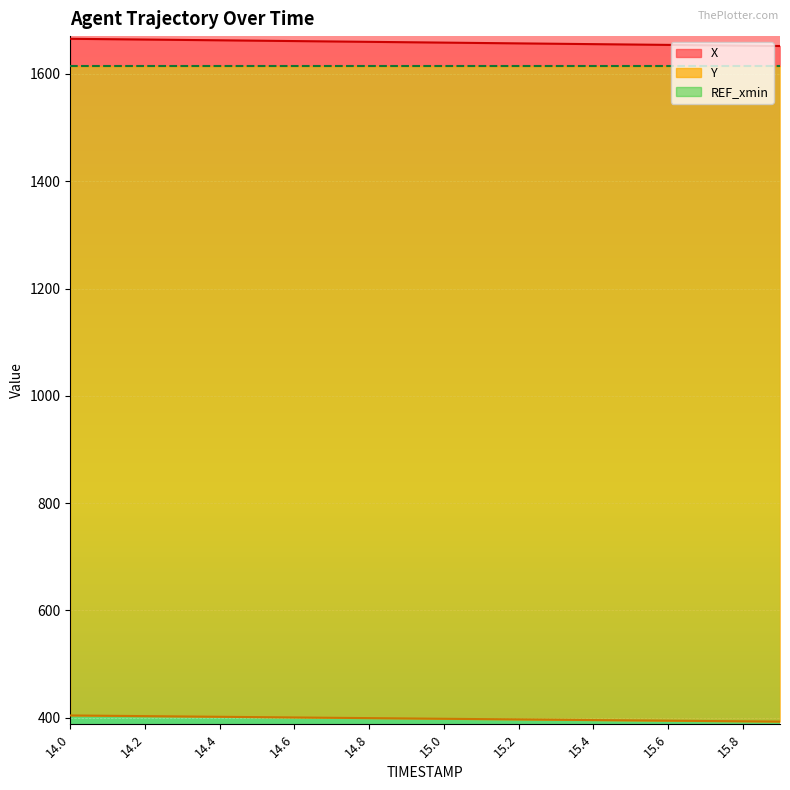

Does the chart display data point markers on the line(s)?

No